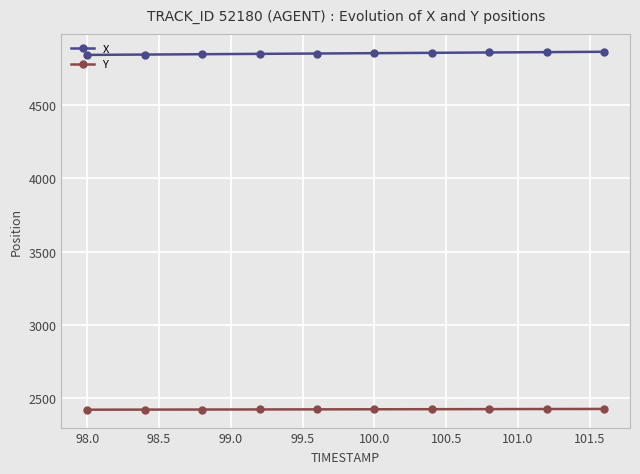

Rank the series by their maximum value, from lowest to highest.

Y, X